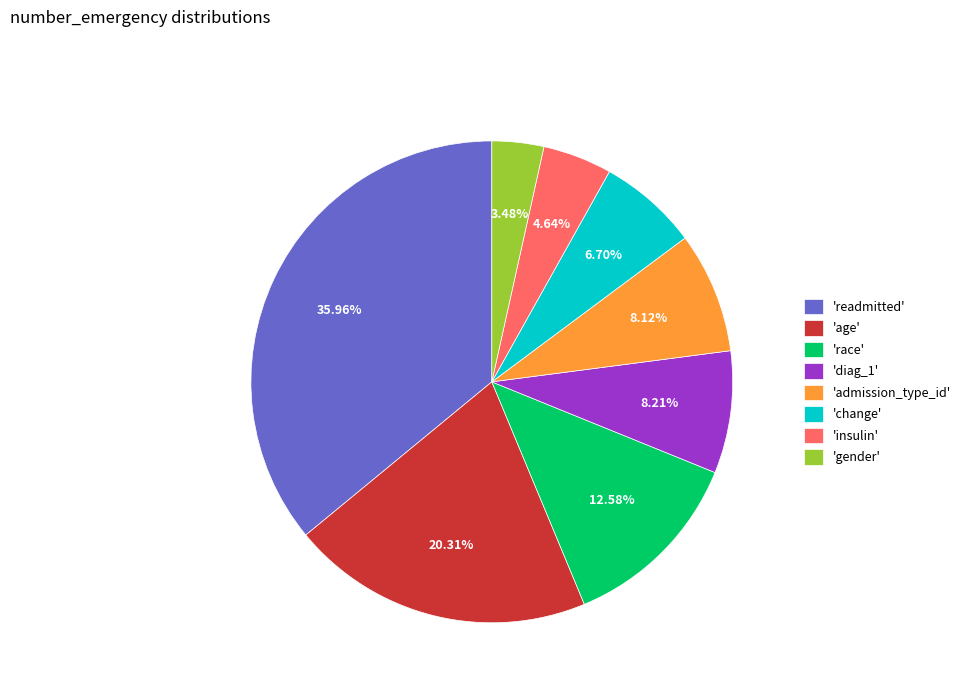

How many slices are in this pie chart?

8